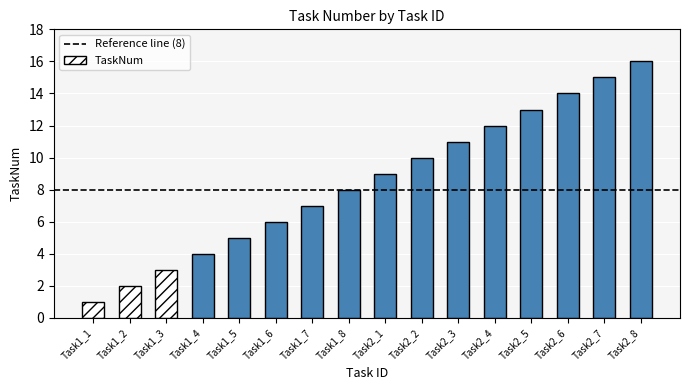

What is the smallest value displayed?

1